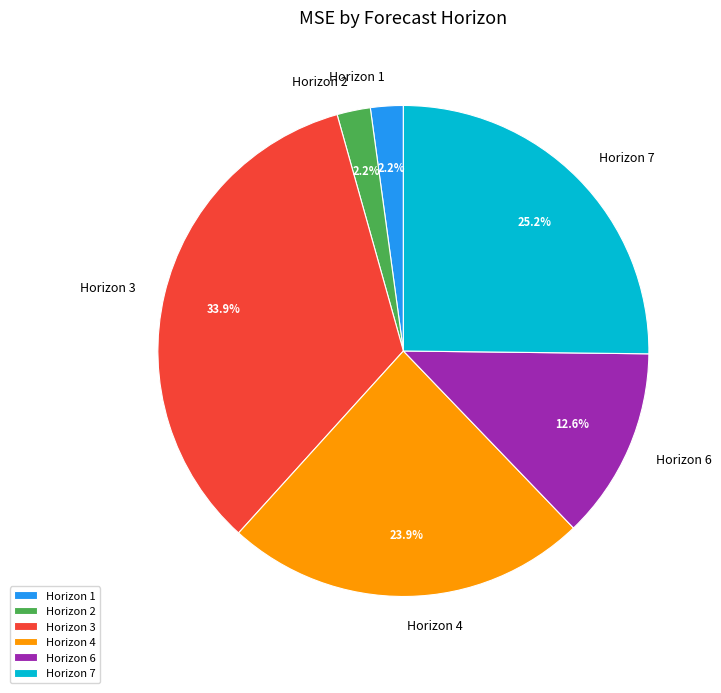

Which has a higher value, Horizon 3 or Horizon 7?

Horizon 3